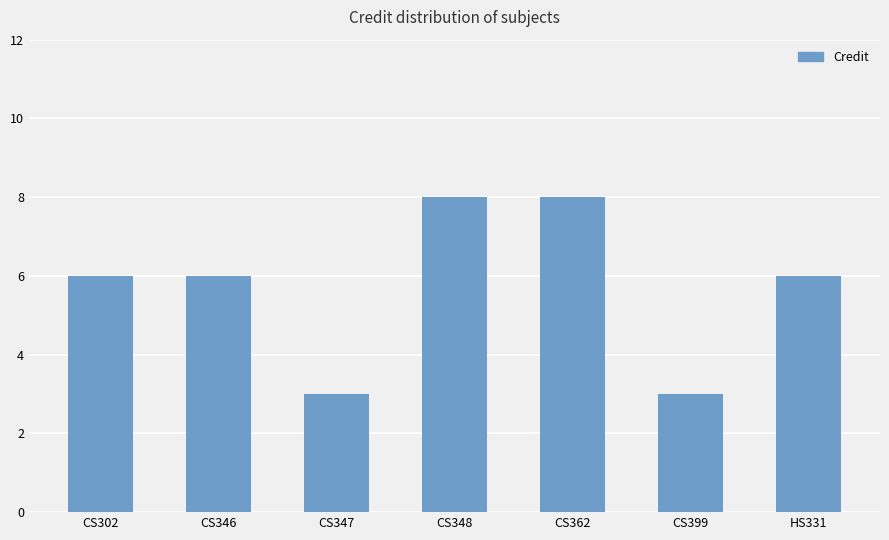

What is the ratio of the value at CS399 to the value at HS331?

0.5